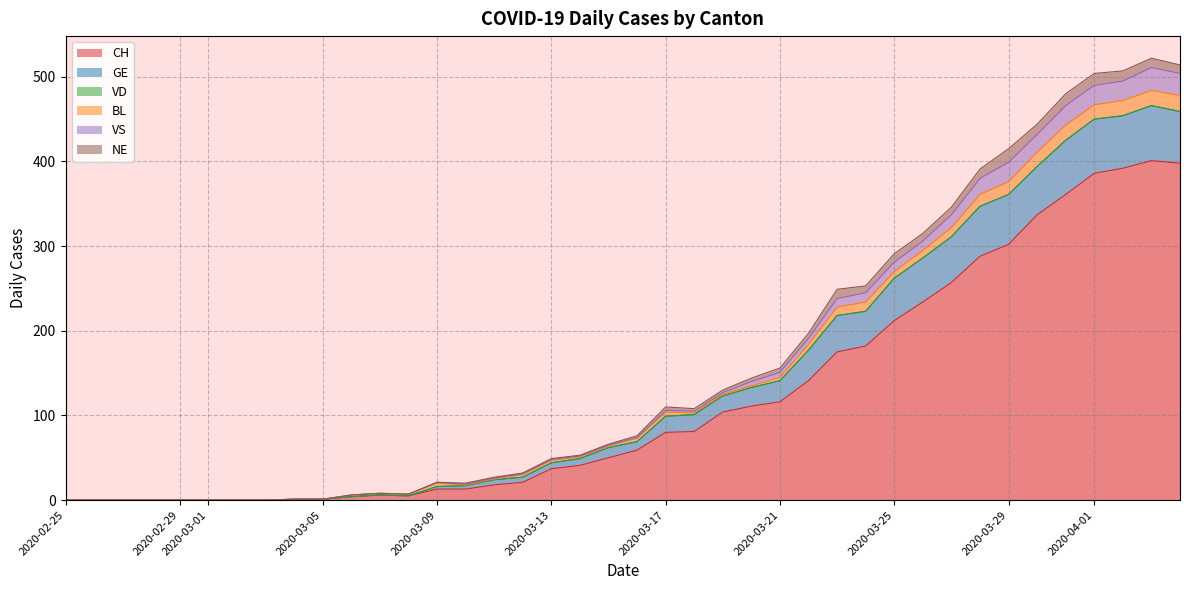

Does the chart display data point markers on the line(s)?

No